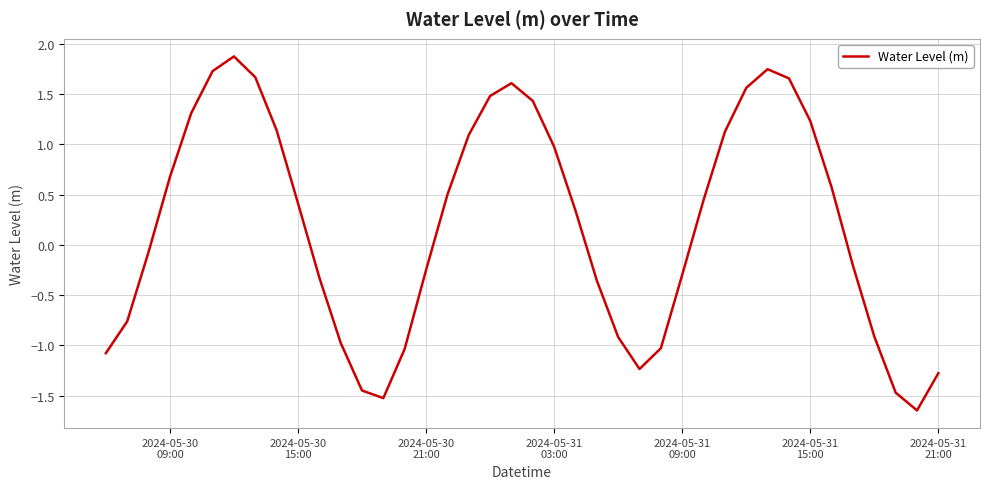

What is the difference between the maximum and minimum values?

3.5